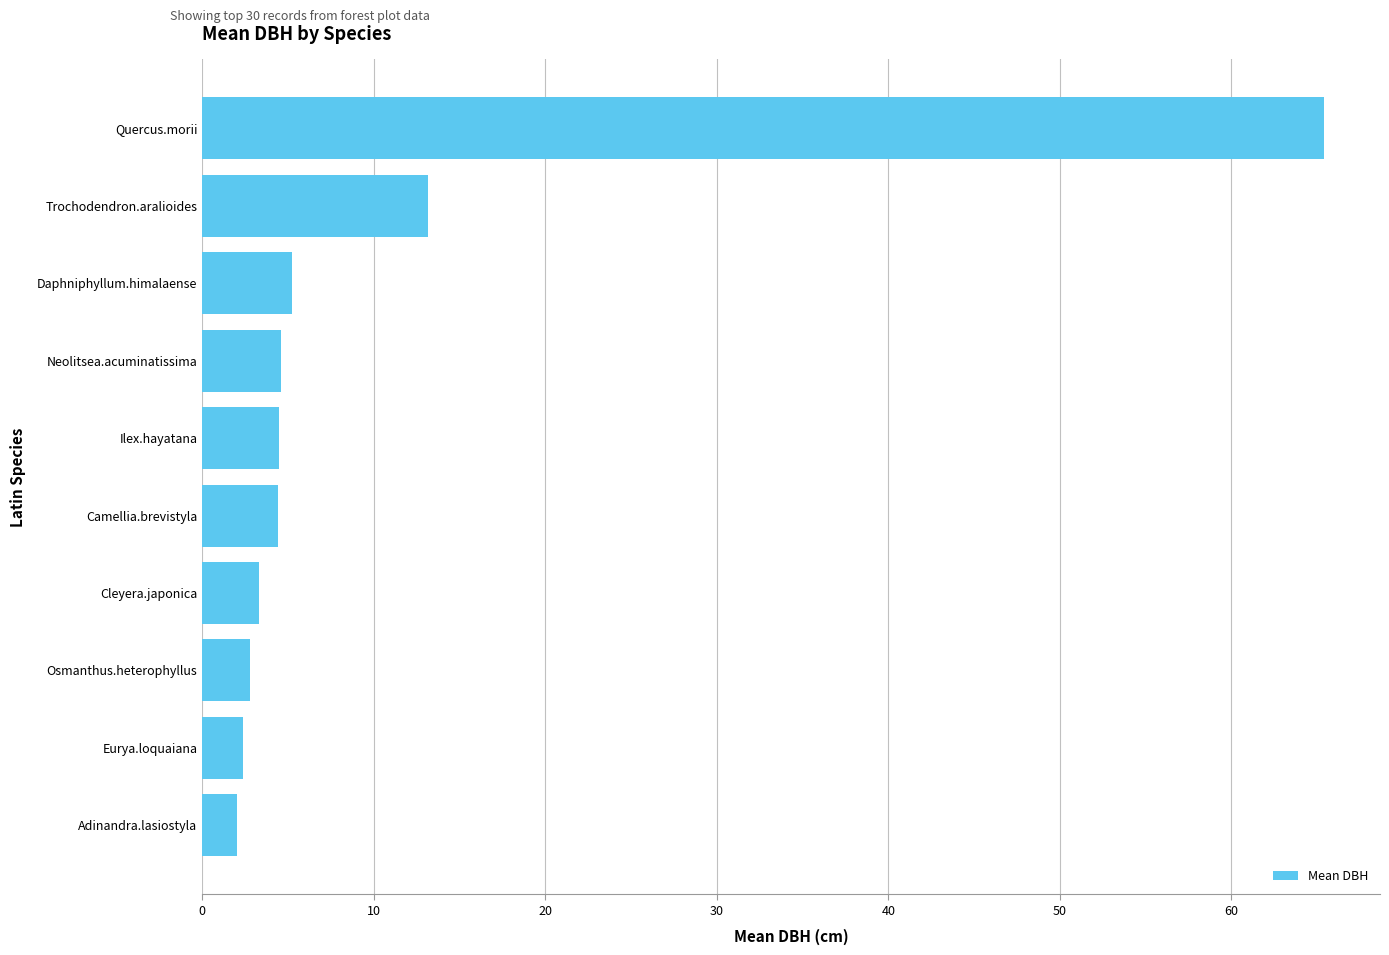

True or false: the data shows 4.4 at Camellia.brevistyla.

True